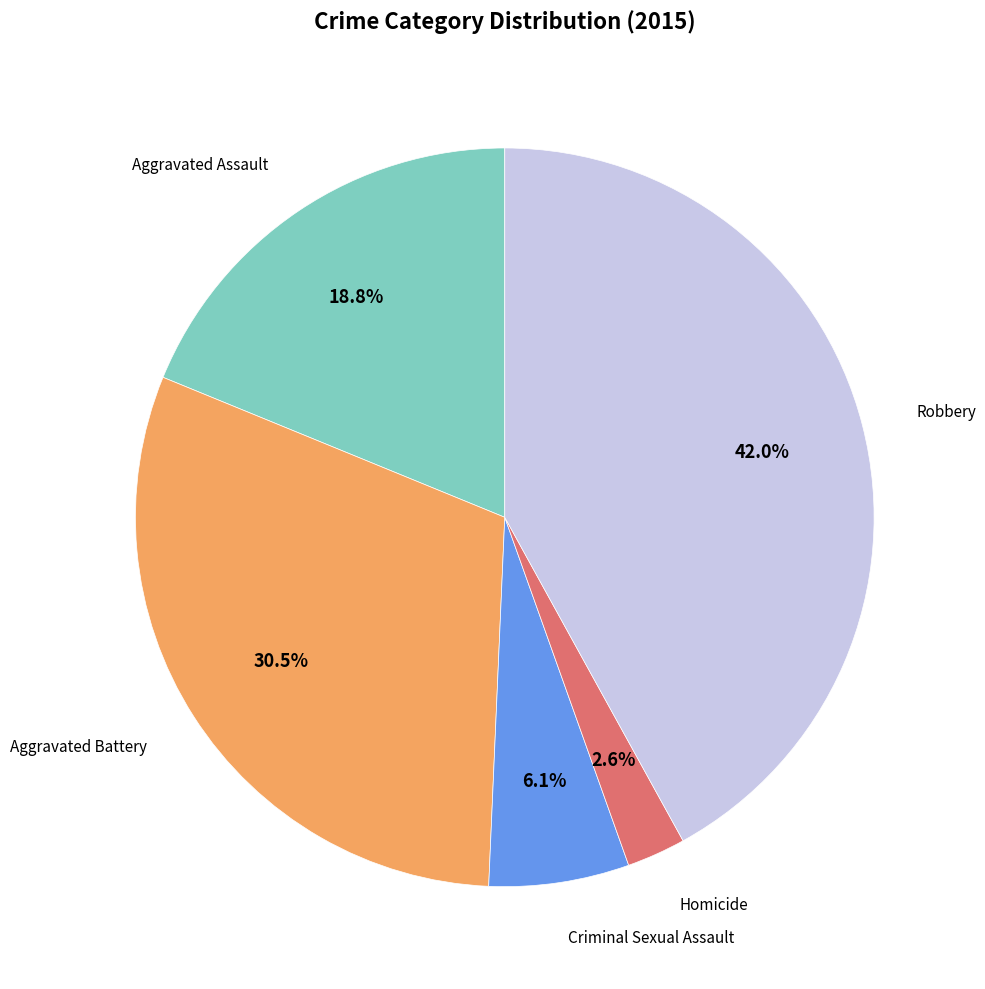

Is there a majority slice in this chart?

No